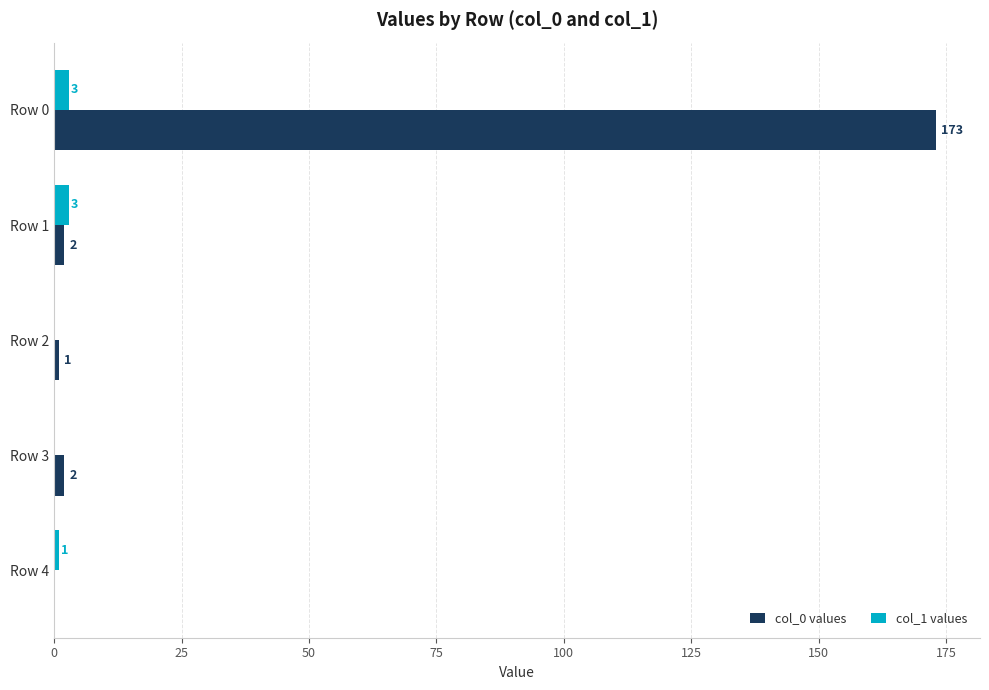

At which label is col_1 values closest to 1?

Row 4